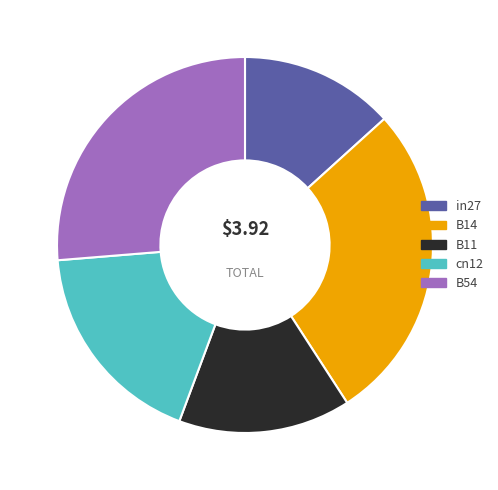

Rank the categories by value from highest to lowest.

B14, B54, cn12, B11, in27